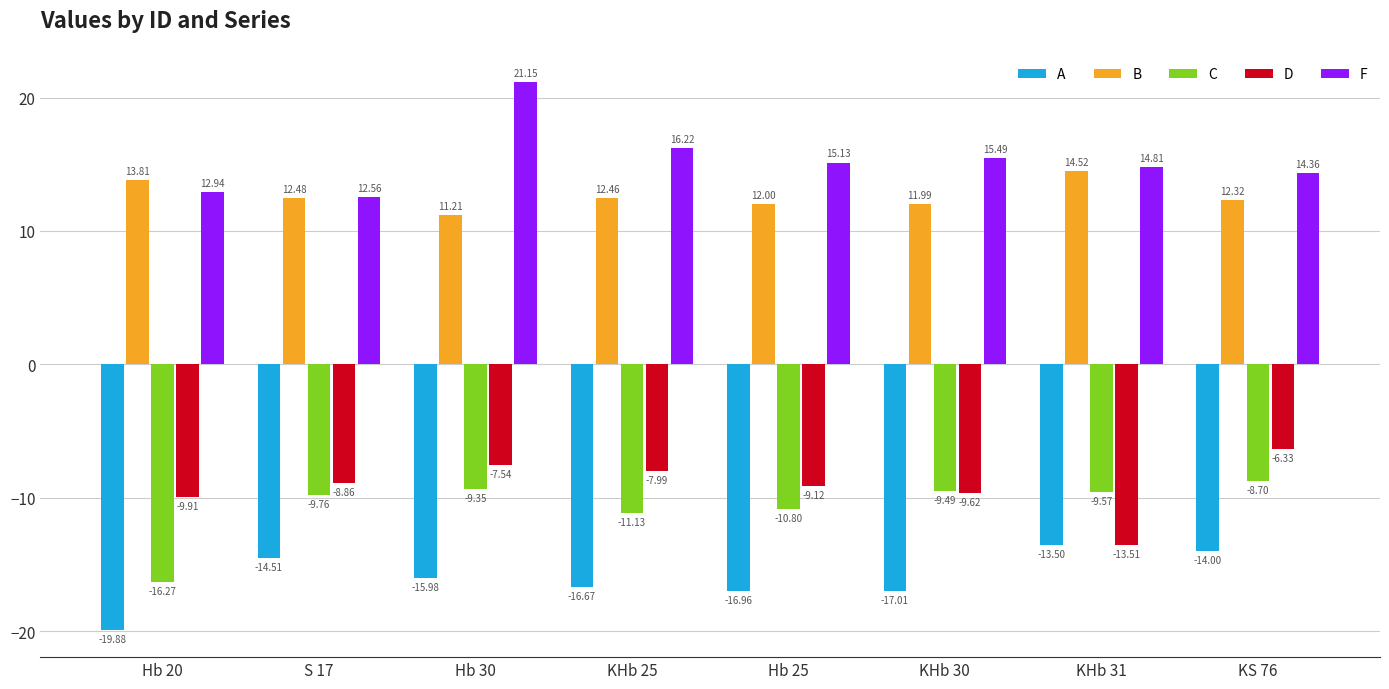

How many bars are there in total?

40